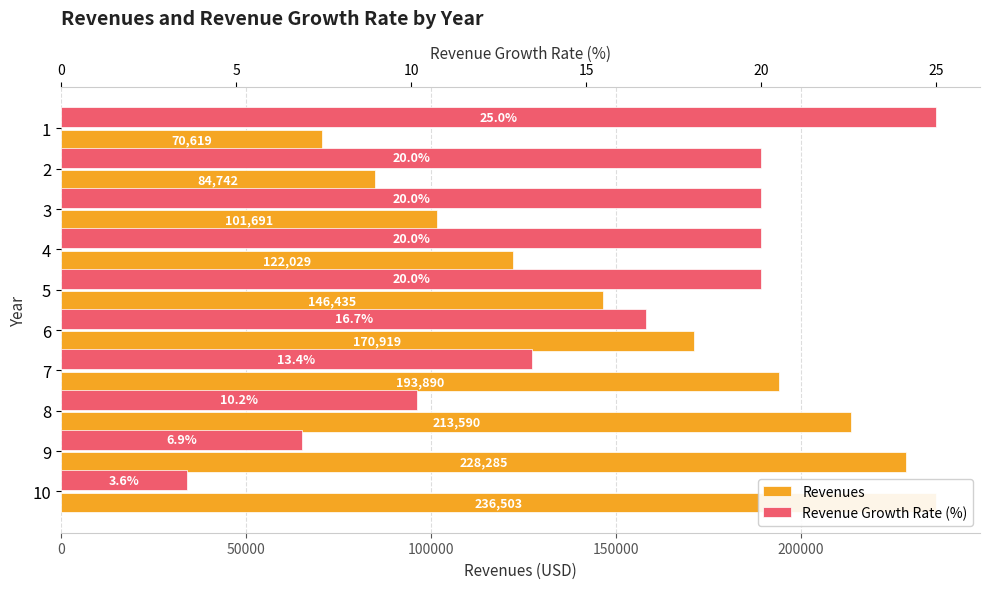

What is the maximum value shown in the chart?

236503.0